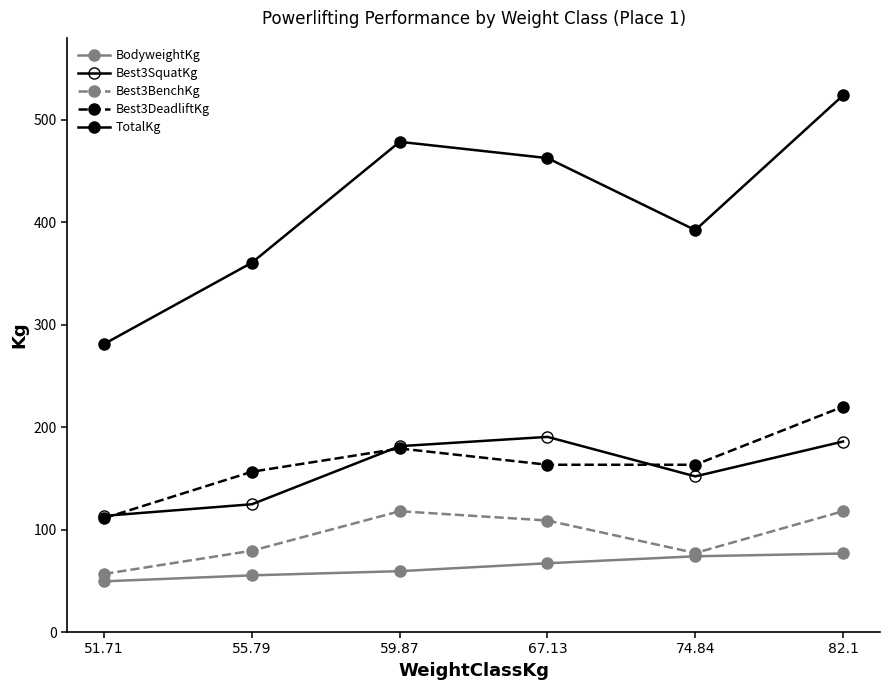

Which series has the widest spread of values?

TotalKg